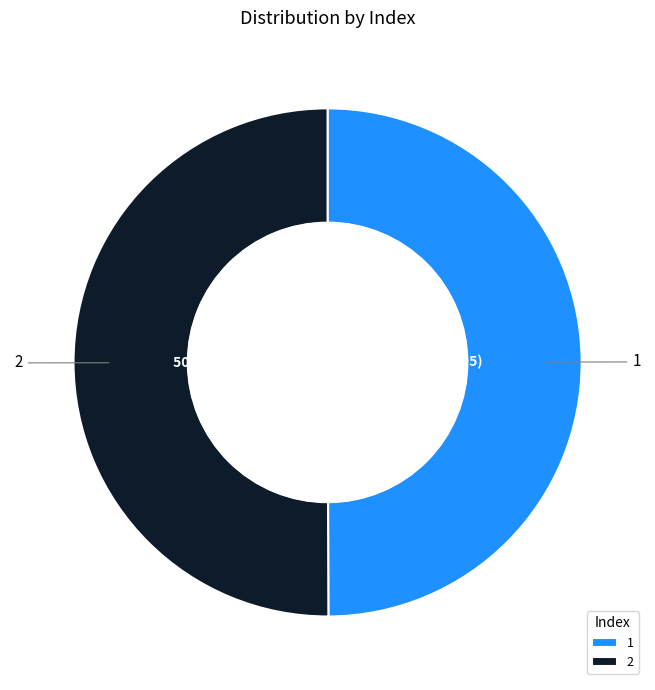

Do 2 and 1 together represent more than half of the pie?

Yes